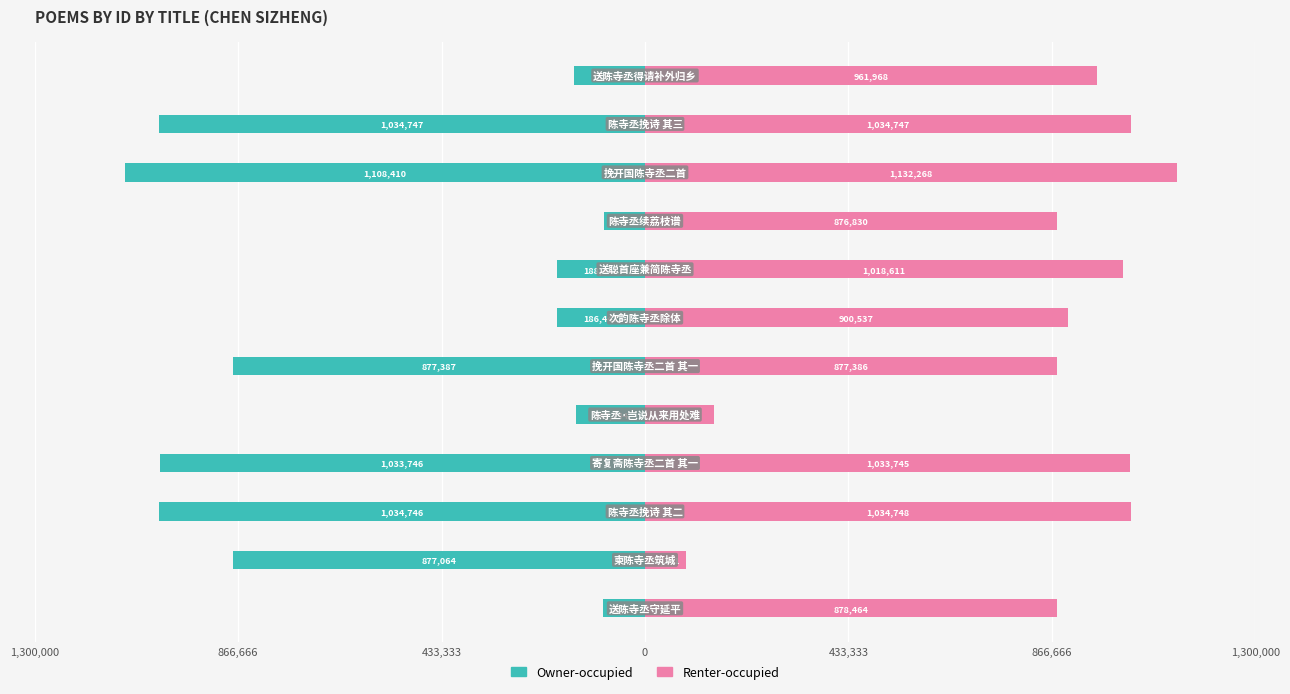

Reading right to left, what are all the values shown in this chart?

Owner-occupied: -150354	-1034747	-1108410	-86672	-188431	-186447	-877387	-147244	-1033746	-1034746	-877064	-88694
Renter-occupied: 961968	1034747	1132268	876830	1018611	900537	877386	147242	1033745	1034748	88141	878464